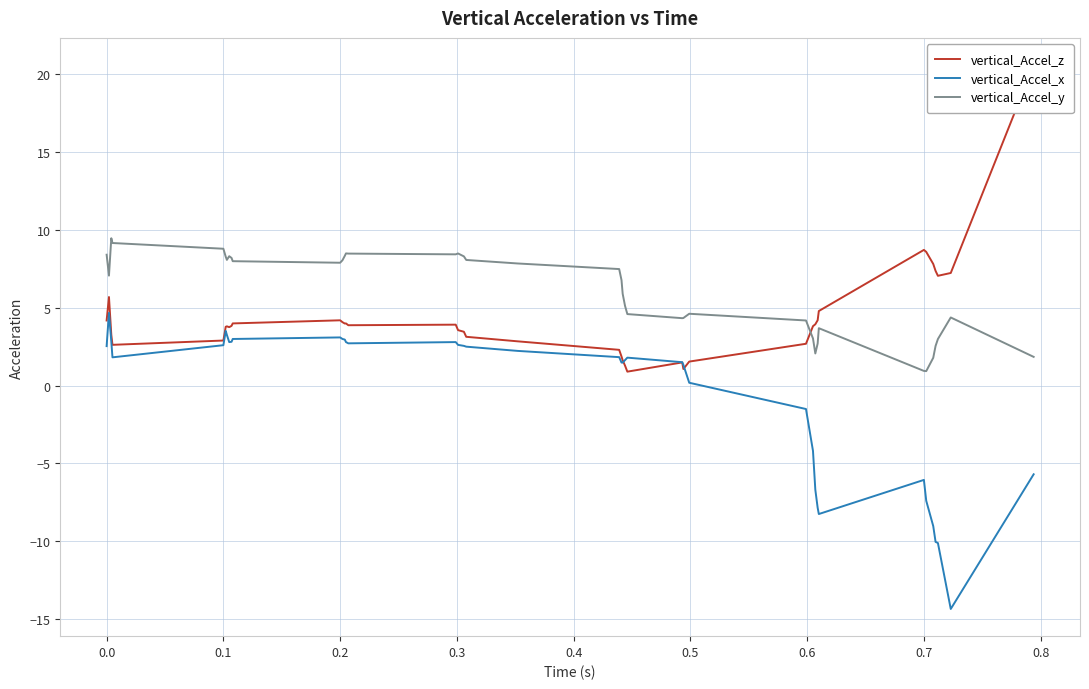

True or false: vertical_Accel_y and vertical_Accel_x intersect in this chart.

False